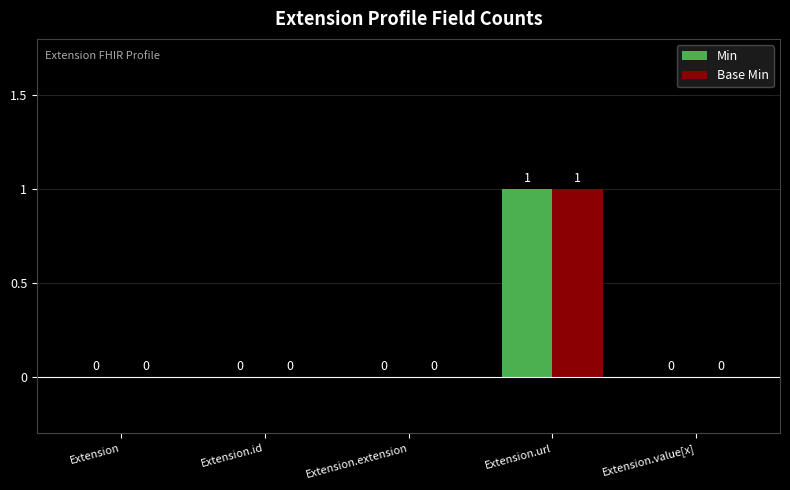

Reading left to right, list all the values displayed in this chart.

Min: 0	0	0	1	0
Base Min: 0	0	0	1	0